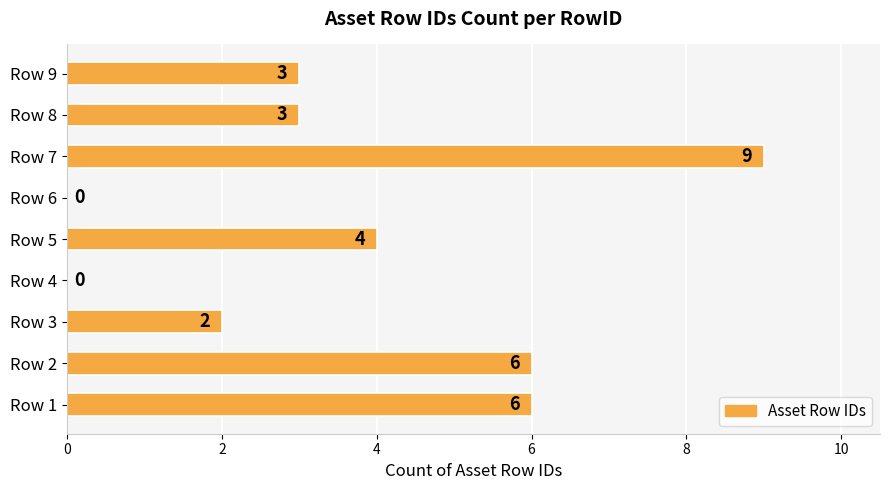

The value at Row 7 is 9. True or false?

True